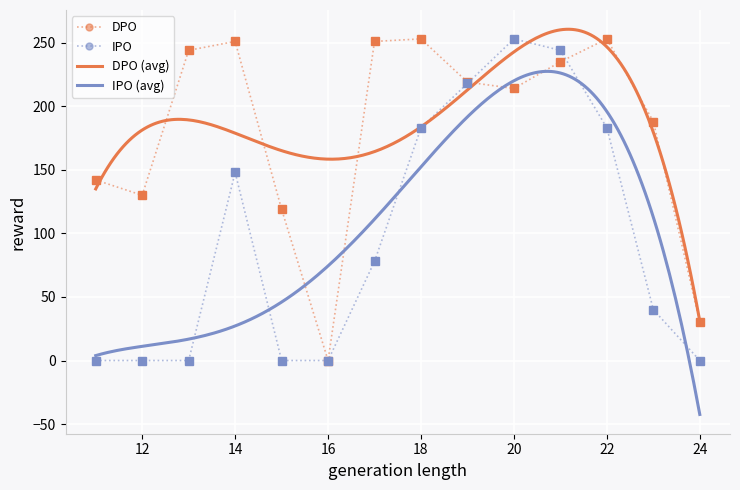

The DPO series shows 253 at 22. True or false?

True